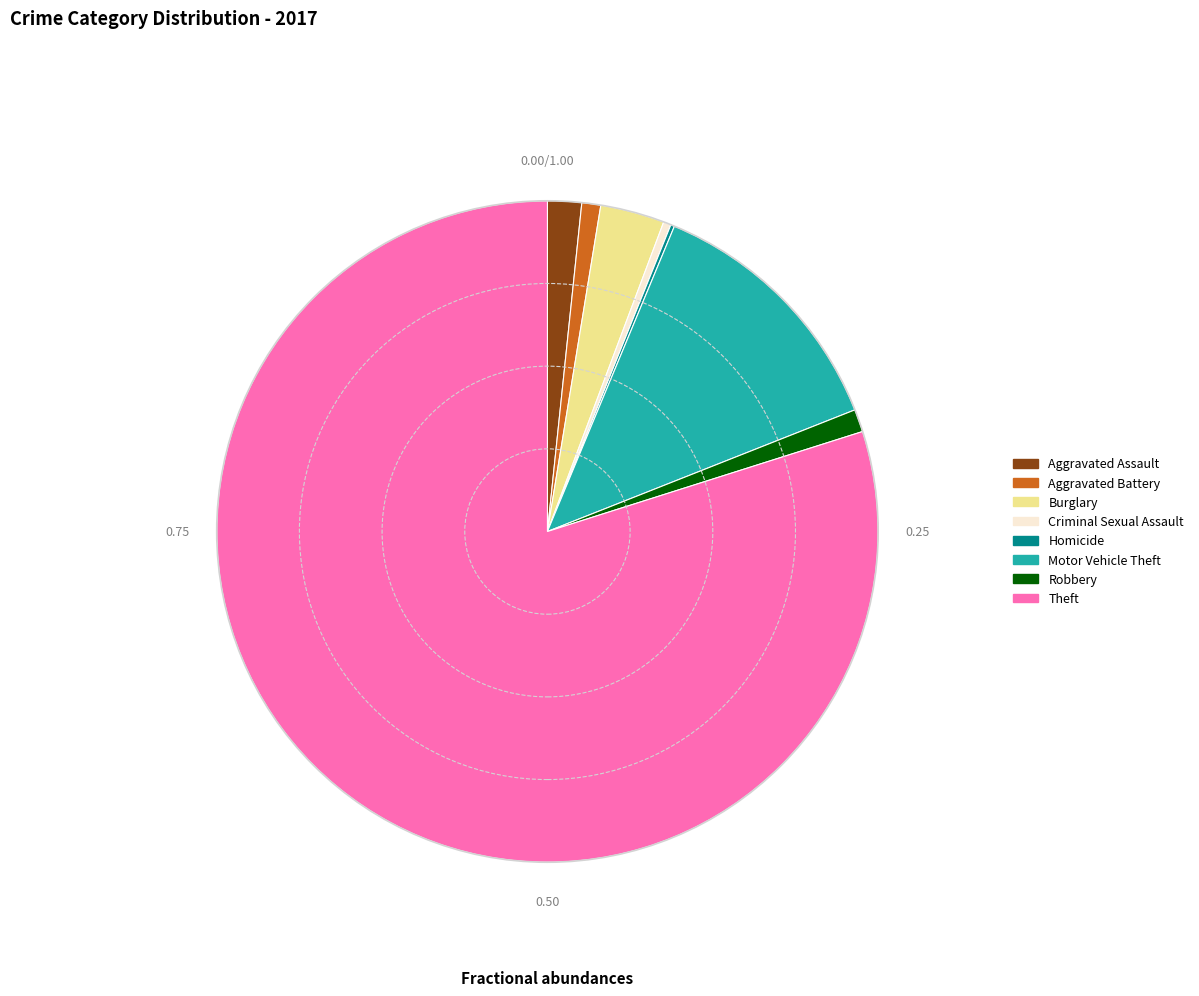

Combined, do Theft and Motor Vehicle Theft account for over 50%?

Yes